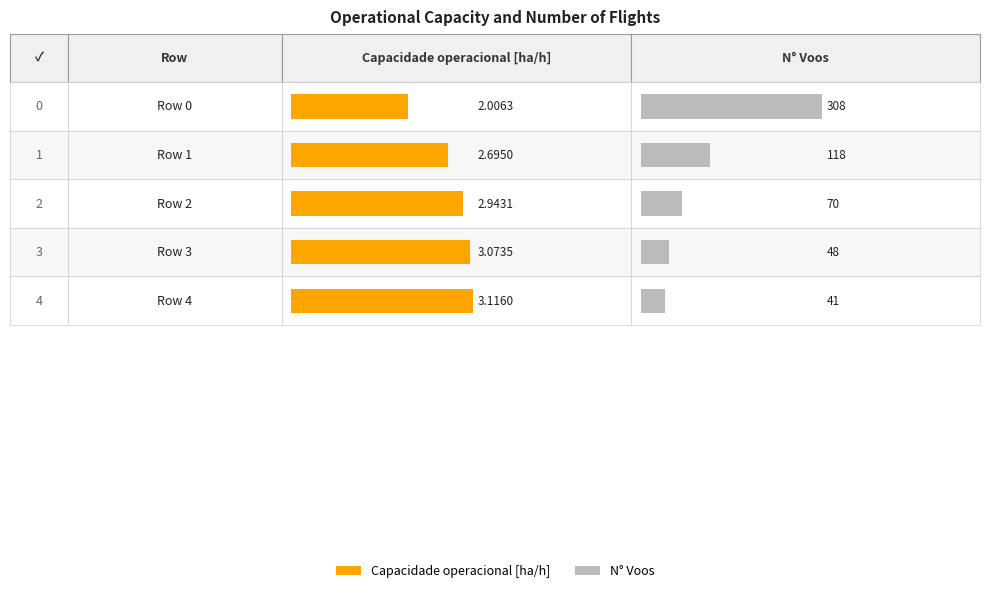

What is the value of the Capacidade operacional [ha/h] bar at the 2nd from the left?

2.7